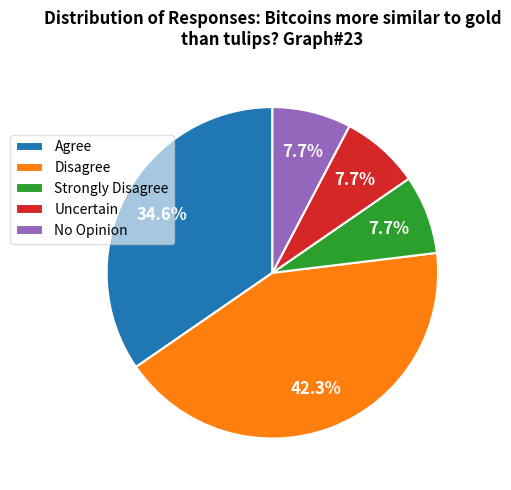

What is the total percentage of Agree and Disagree?

76.9%